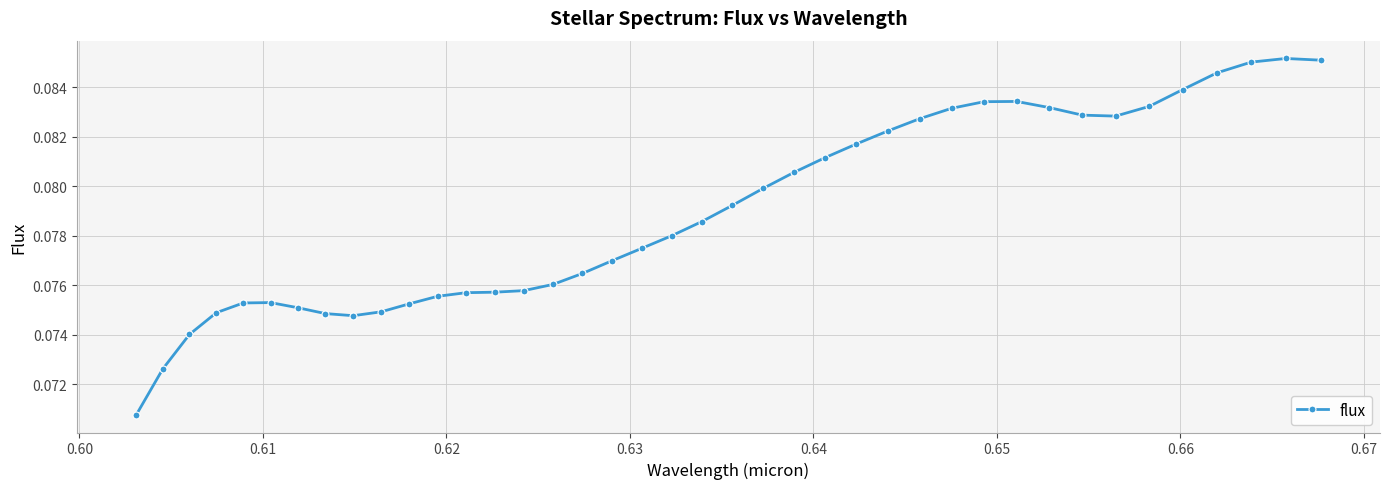

Count the number of categories in the chart.

40